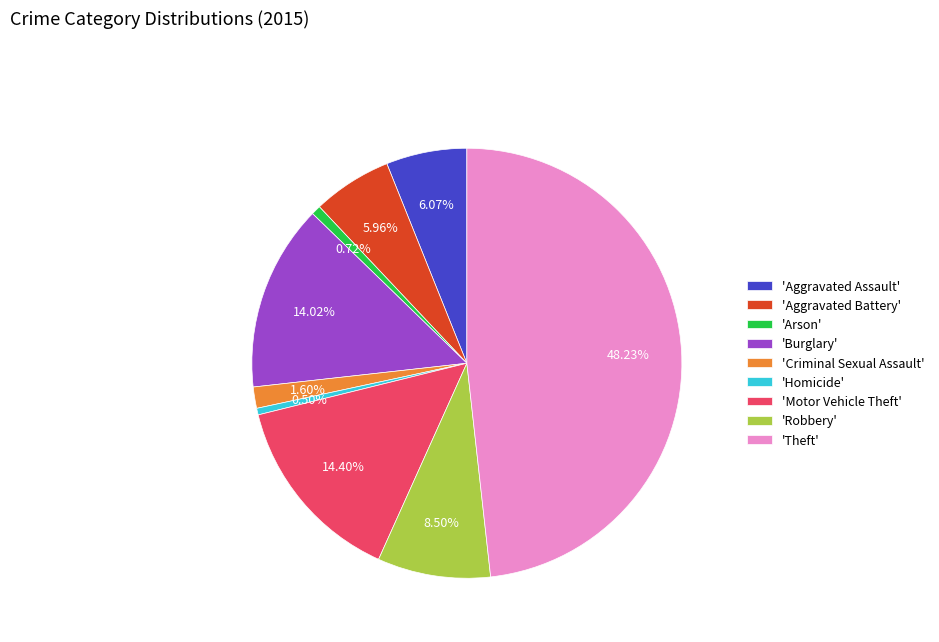

Between 'Criminal Sexual Assault' and 'Arson', which is larger?

'Criminal Sexual Assault'